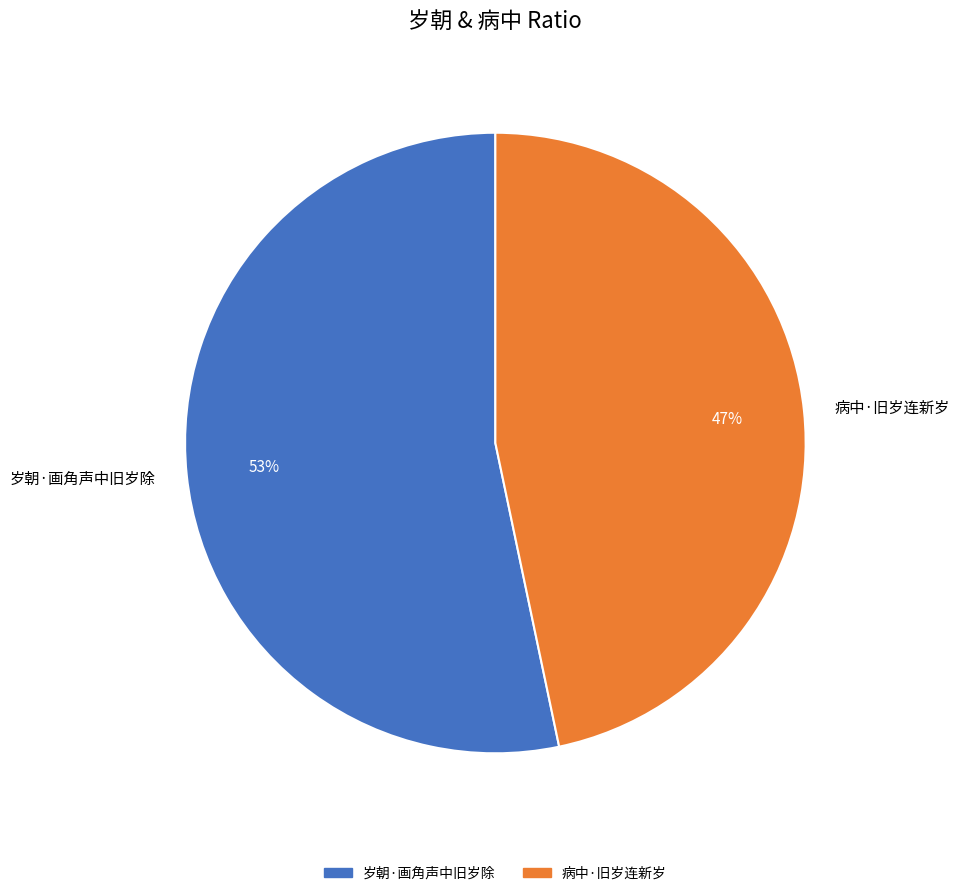

Between 病中·旧岁连新岁 and 岁朝·画角声中旧岁除, which is larger?

岁朝·画角声中旧岁除